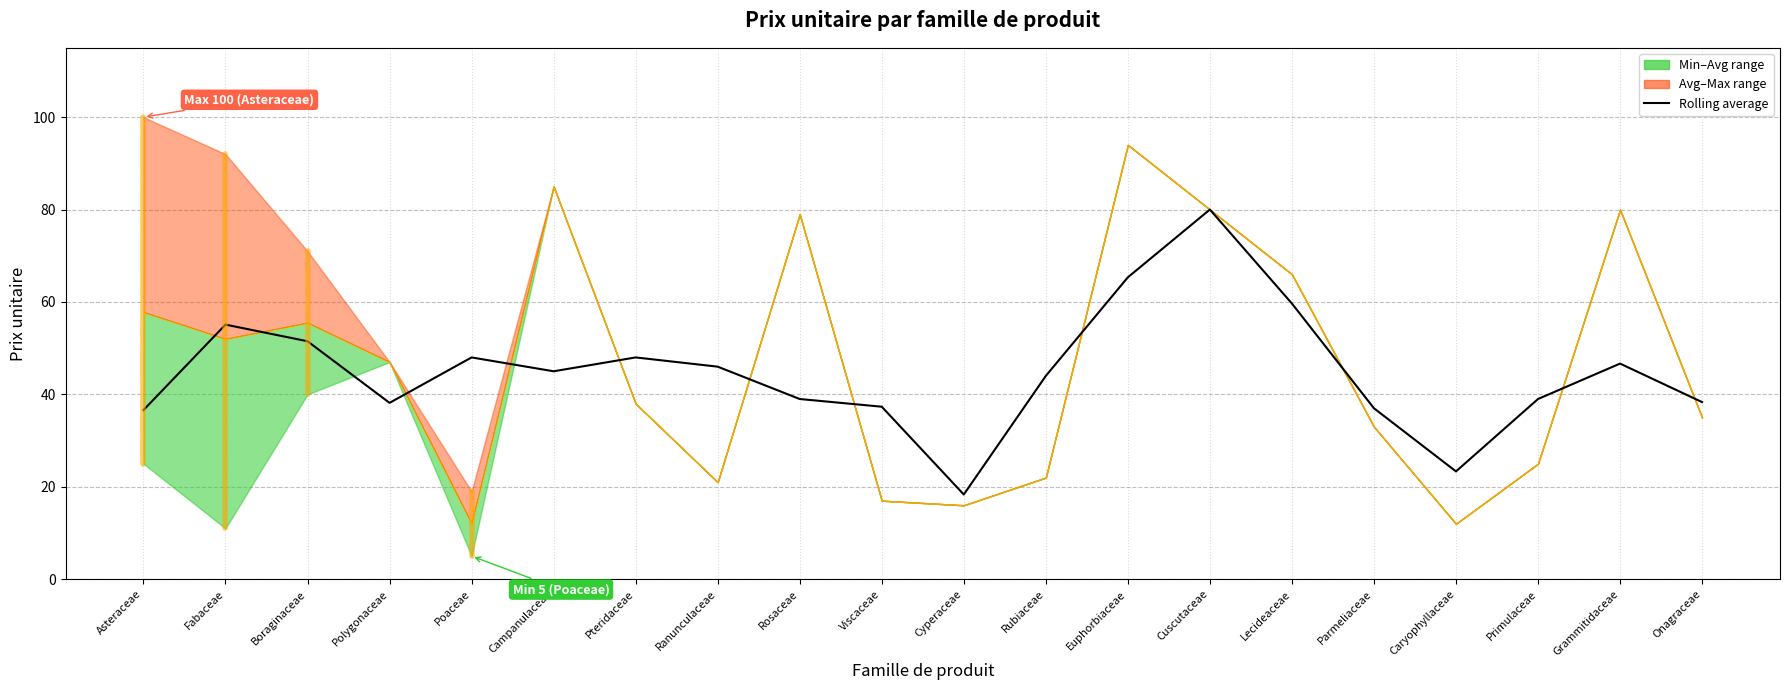

Does the chart have visible grid lines?

Yes